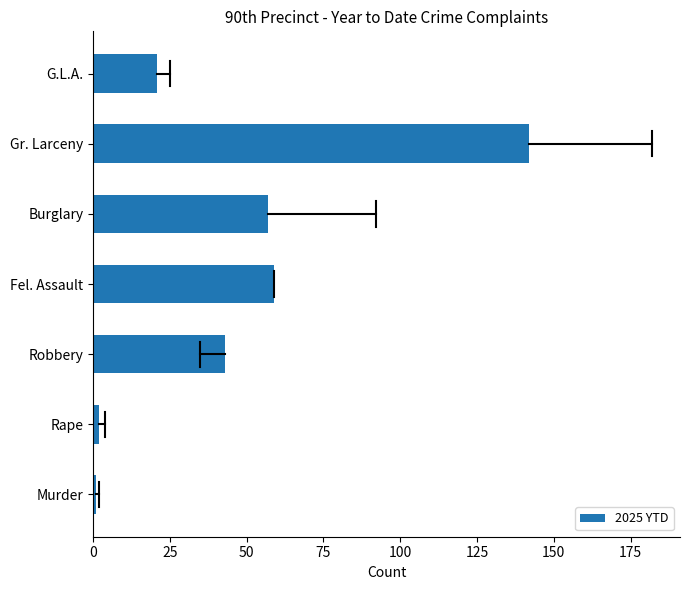

Reading bottom to top, transcribe all the data shown in this chart.

Murder=1	Rape=2	Robbery=43	Fel. Assault=59	Burglary=57	Gr. Larceny=142	G.L.A.=21